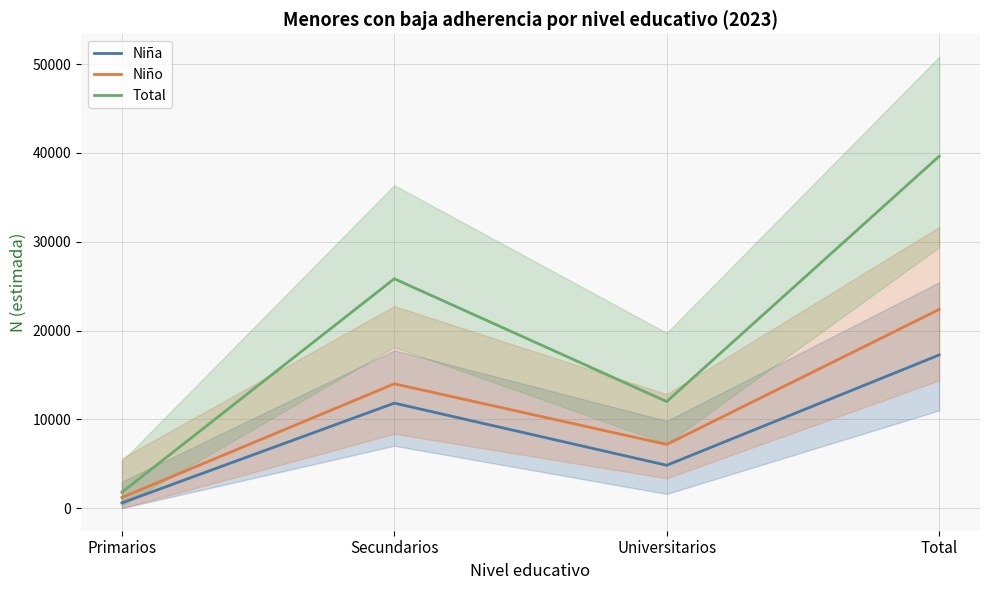

Reading left to right, extract all data points from this chart.

Niña: Primarios=596	Secundarios=11825	Universitarios=4828	Total=17249
Niño: Primarios=1195	Secundarios=14003	Universitarios=7173	Total=22371
Total: Primarios=1791	Secundarios=25828	Universitarios=12000	Total=39620